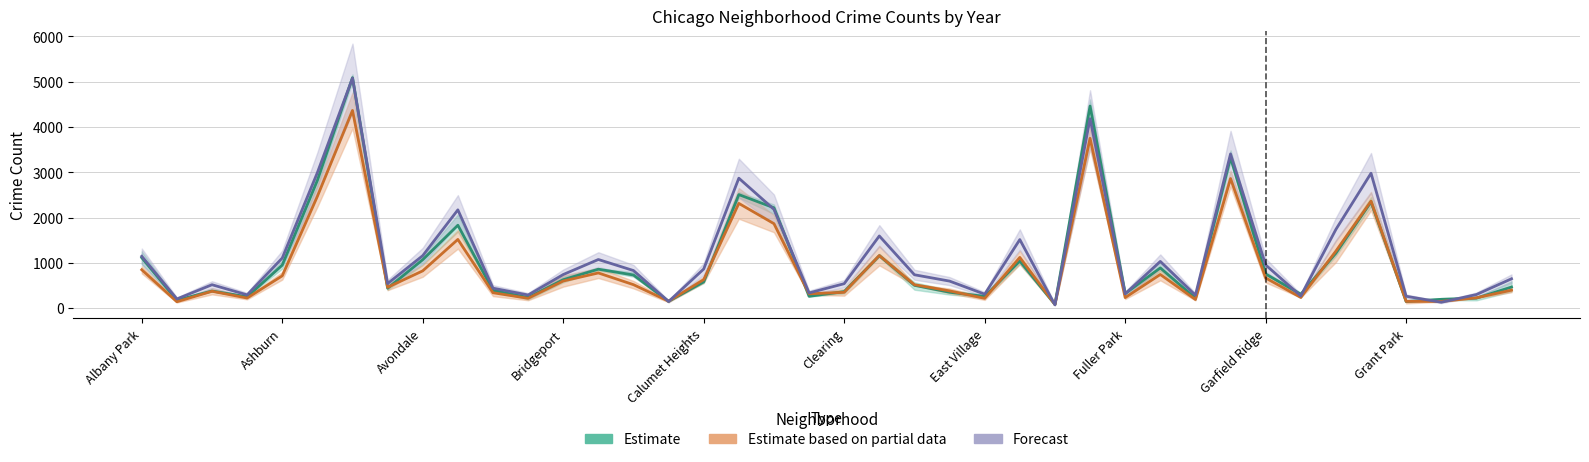

Which series has the largest total across all categories?

Forecast